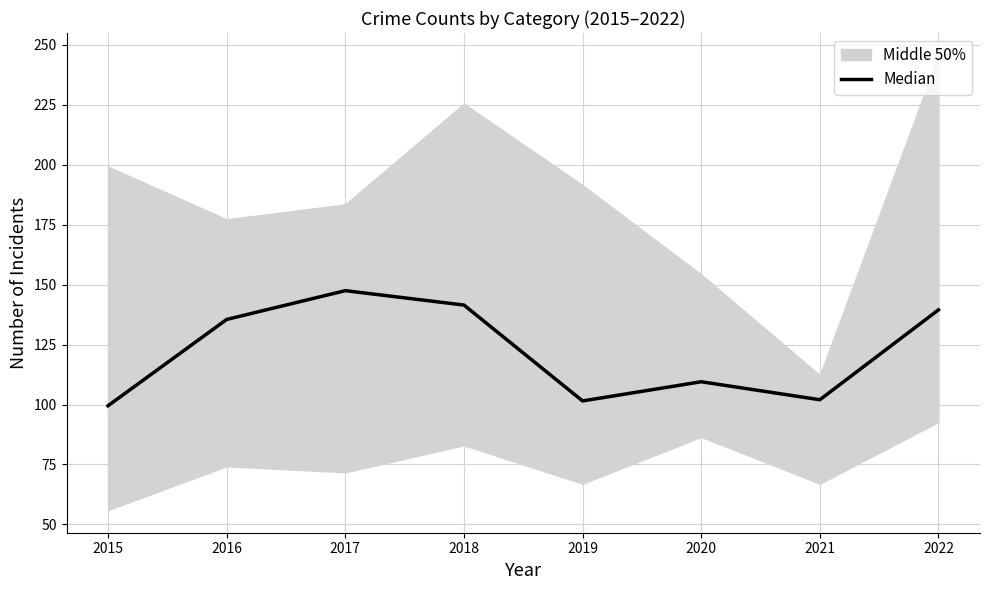

Reading left to right, extract all data points from this chart.

2015=99.5	2016=135.5	2017=147.5	2018=141.5	2019=101.5	2020=109.5	2021=102.0	2022=139.5